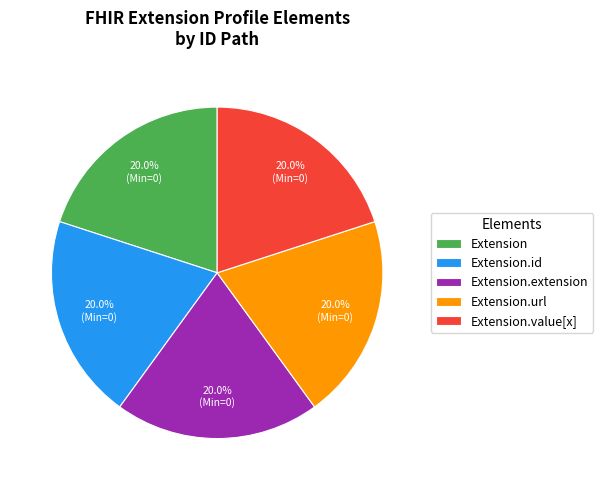

Is the sum of Extension.value[x] and Extension.url greater than half?

No